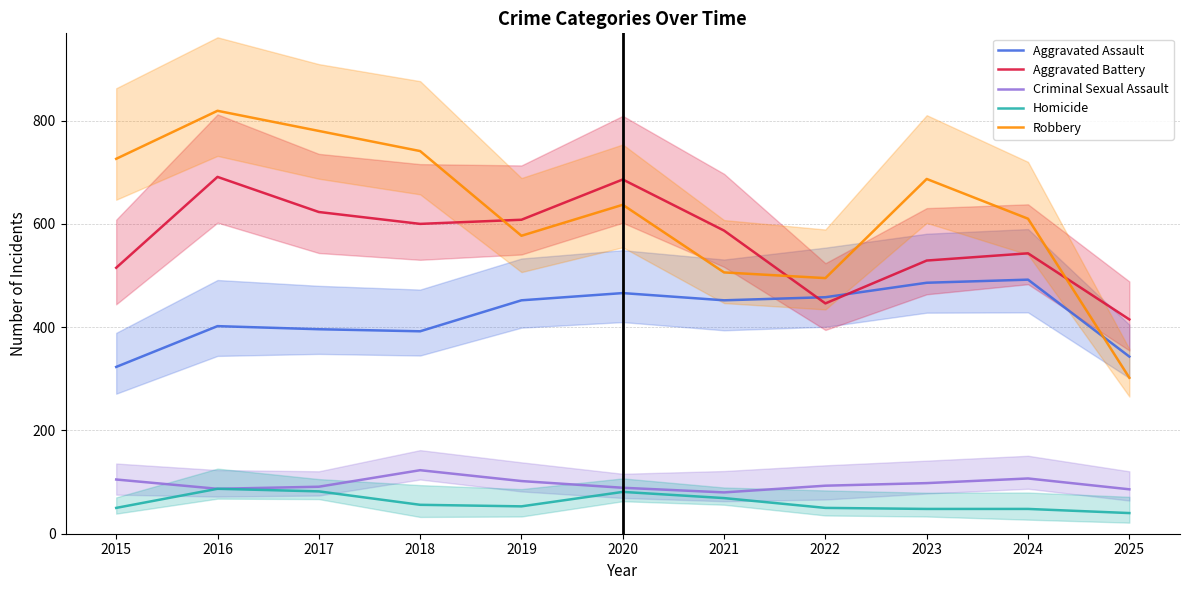

Which series has the widest spread of values?

Robbery